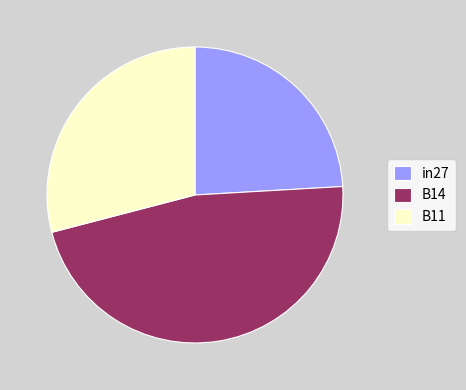

Do in27 and B11 together represent more than half of the pie?

Yes